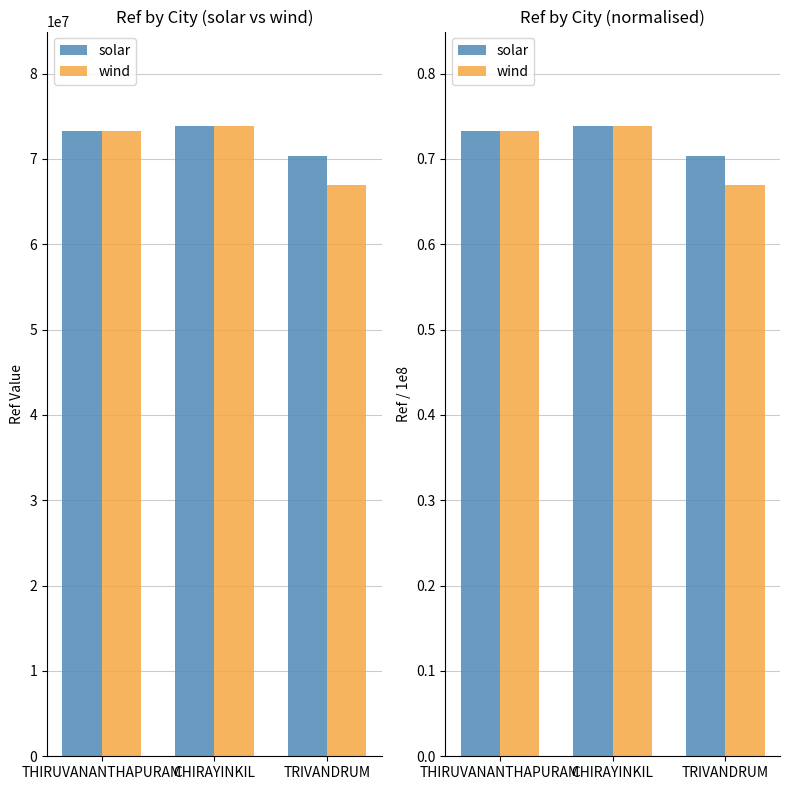

What is the difference between the maximum and minimum values in the wind series?

0.1